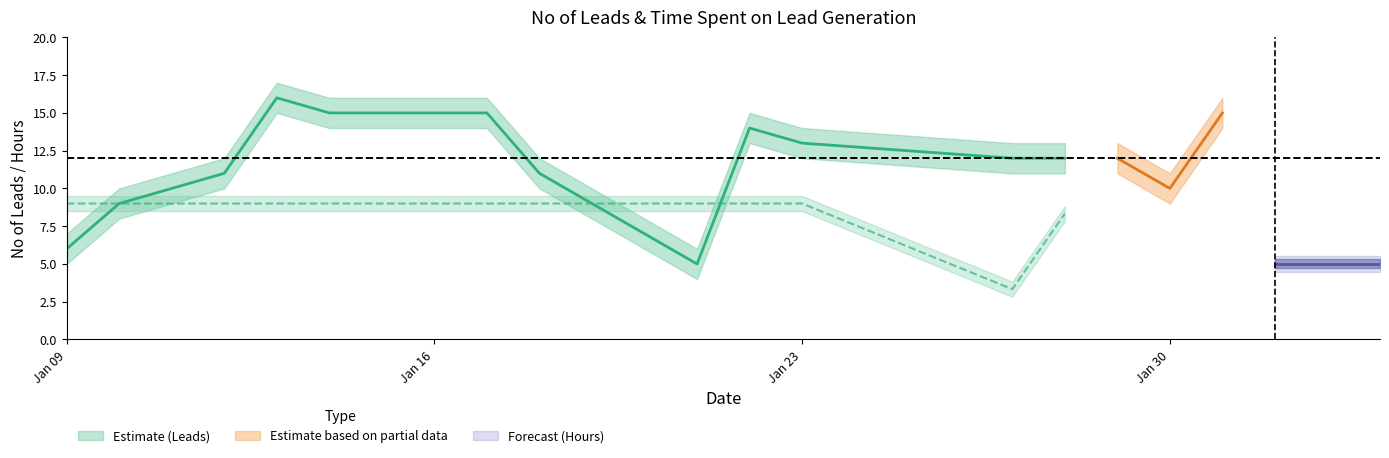

The value of Time Spent Upper at 2023-01-18 is 5.9. True or false?

False